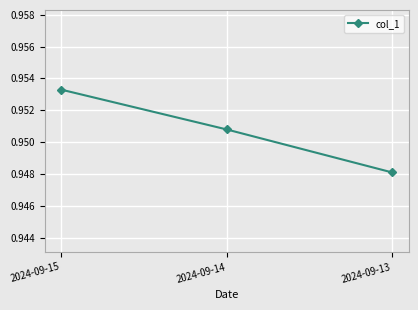

Does the chart display data point markers on the line(s)?

Yes